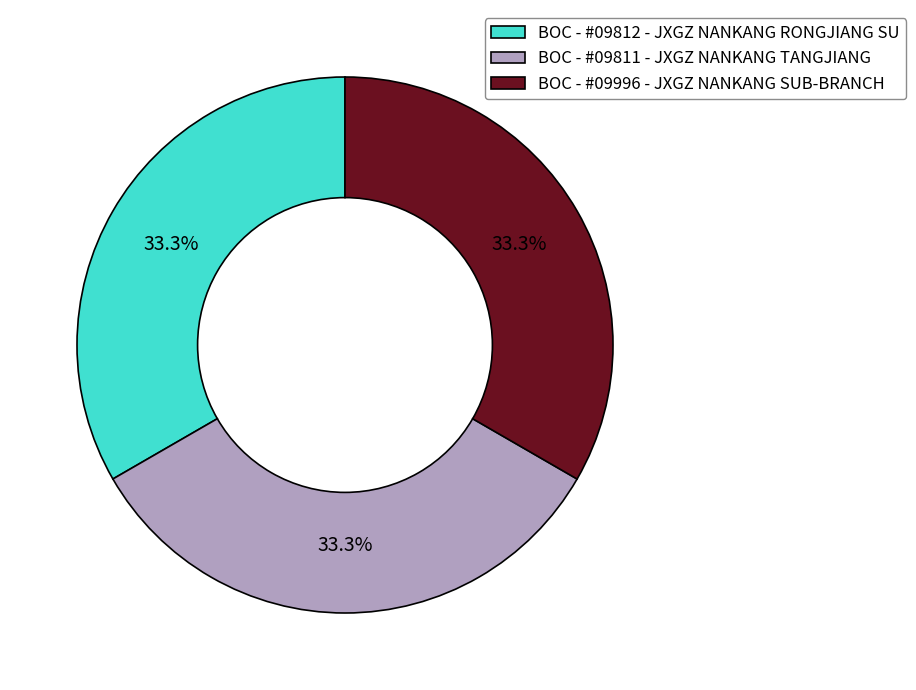

True or false: BOC - #09812 - JXGZ NANKANG RONGJIANG SU accounts for 33% of the total.

True